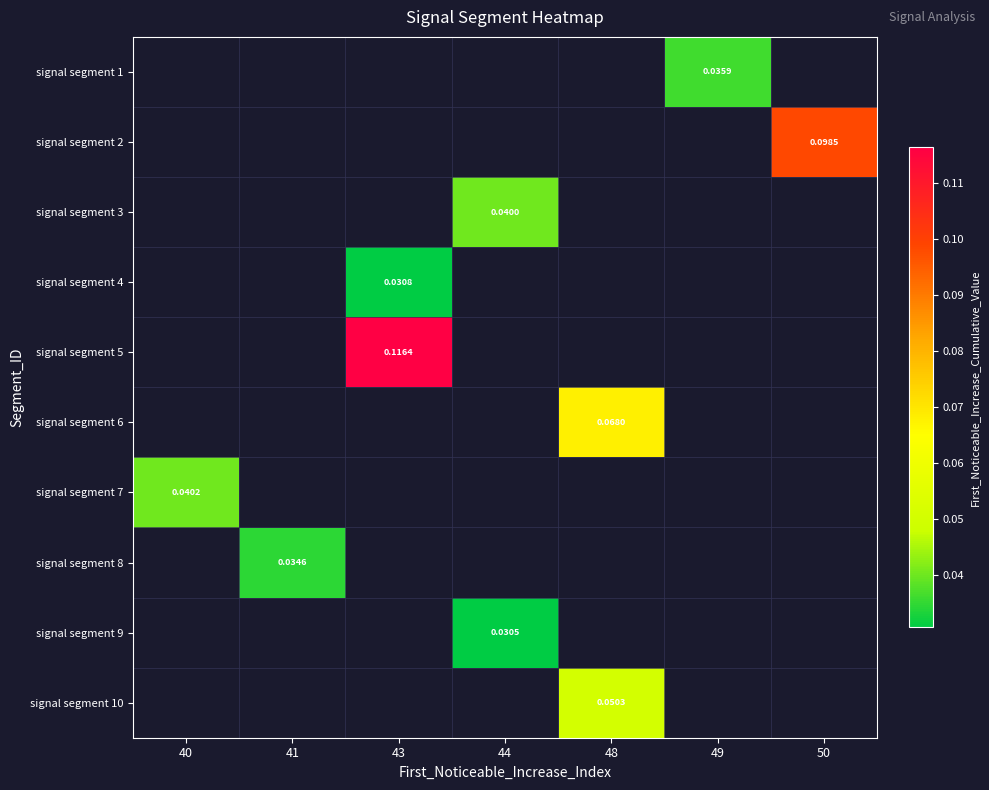

How many data points does each series have?

7